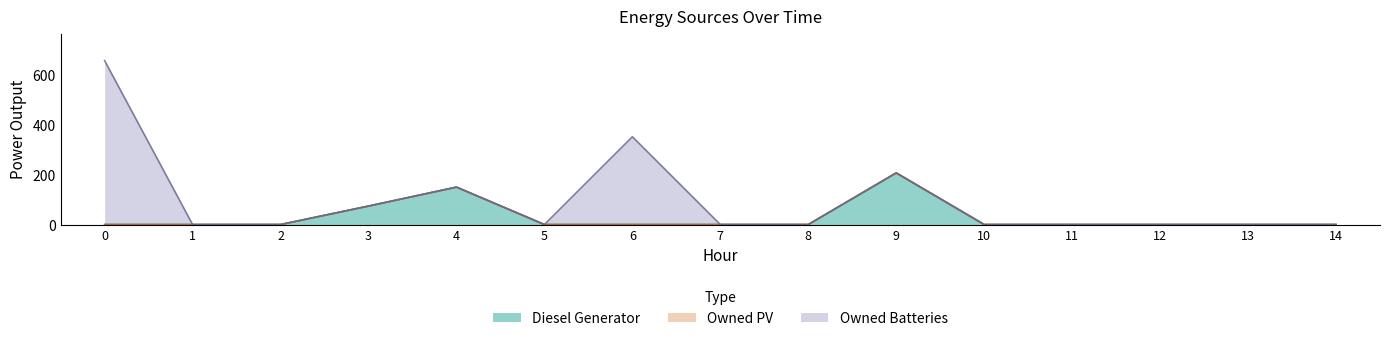

What is the average value of the Diesel Generator series?

29